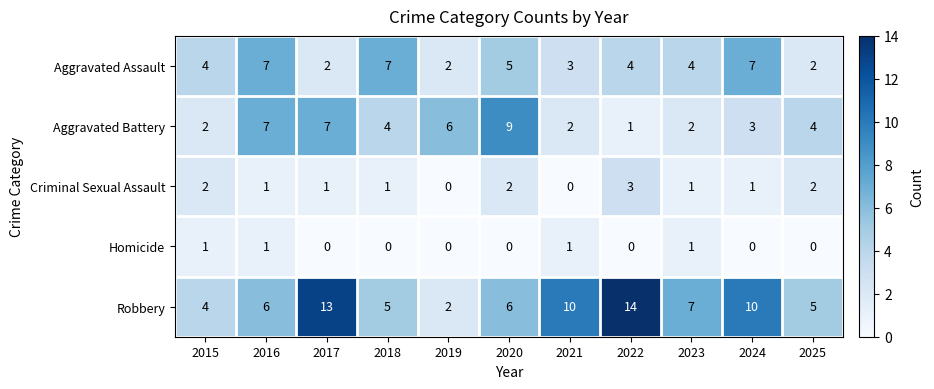

At 2024, list the series in order from smallest to largest.

Homicide, Criminal Sexual Assault, Aggravated Battery, Aggravated Assault, Robbery